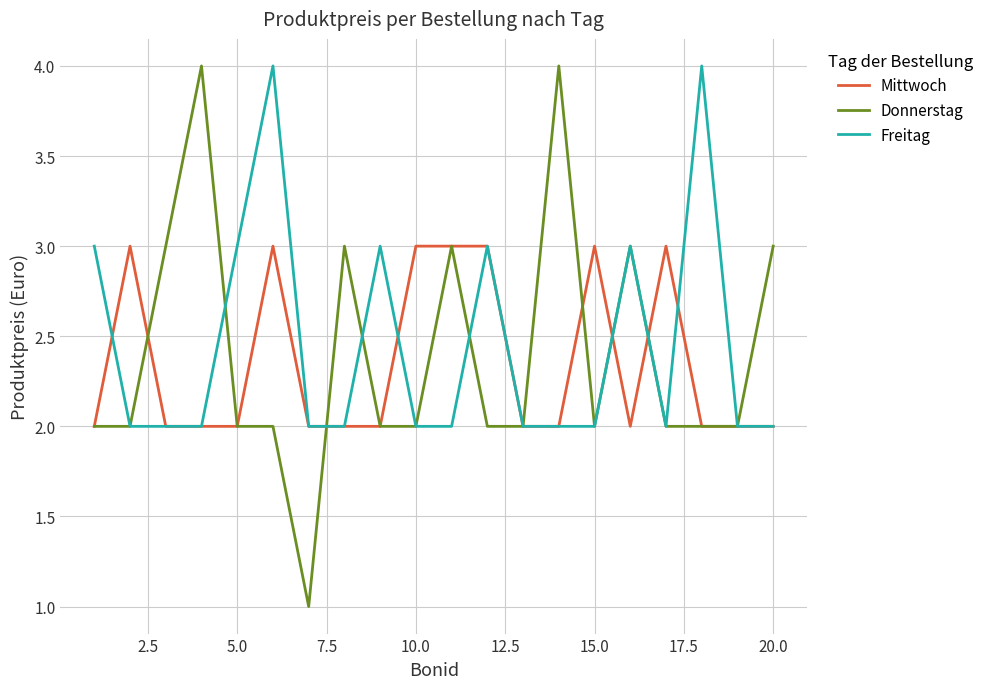

What is the highest value of the Mittwoch series?

3